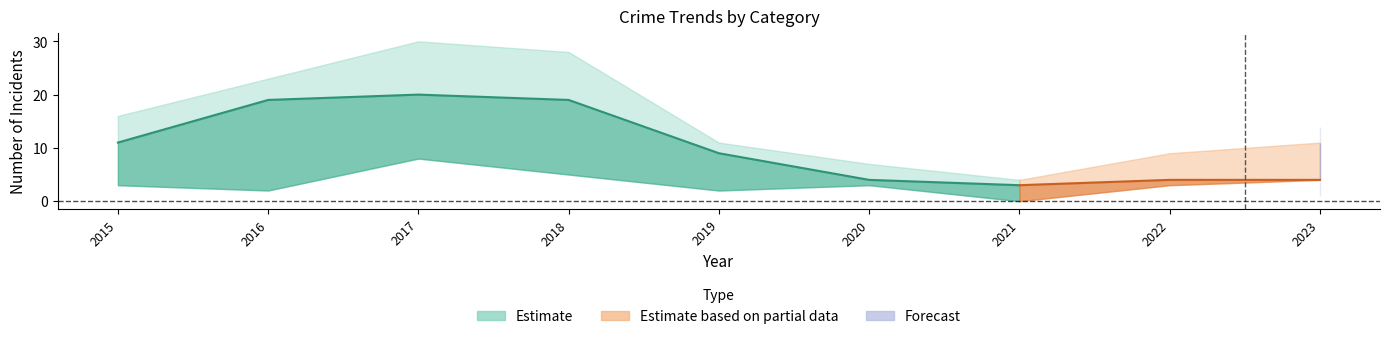

The Theft series shows 4 at 2020. True or false?

True